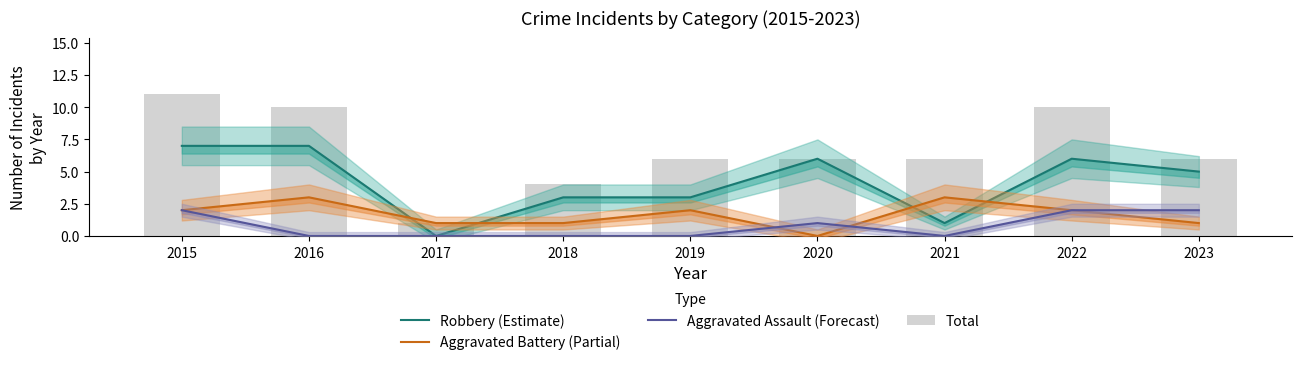

At which label is Aggravated Assault (Forecast) closest to 1?

2020